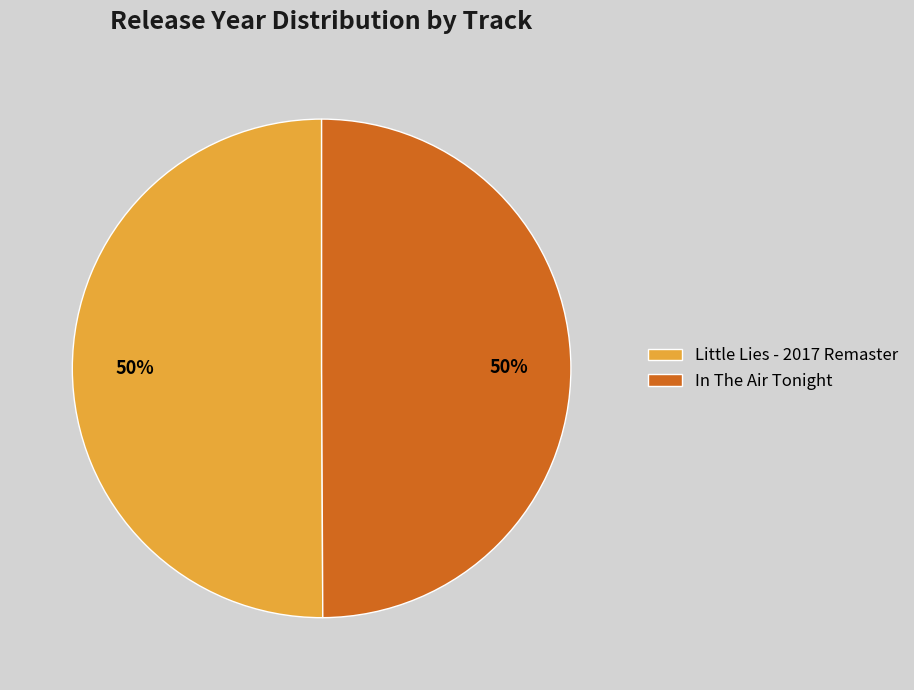

How many segments does this pie chart have?

2